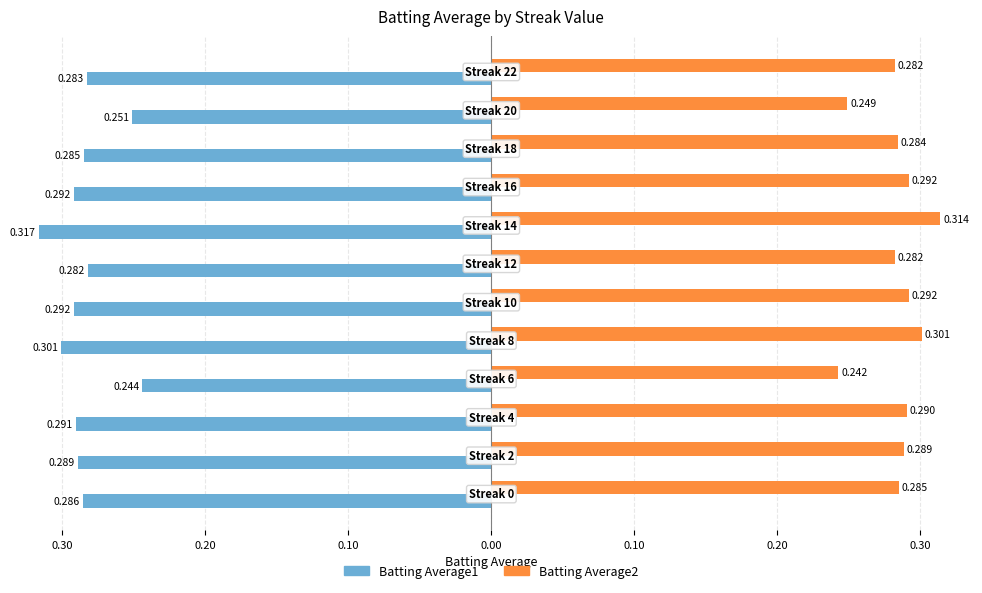

What are all the series names shown in the legend?

Batting Average1, Batting Average2